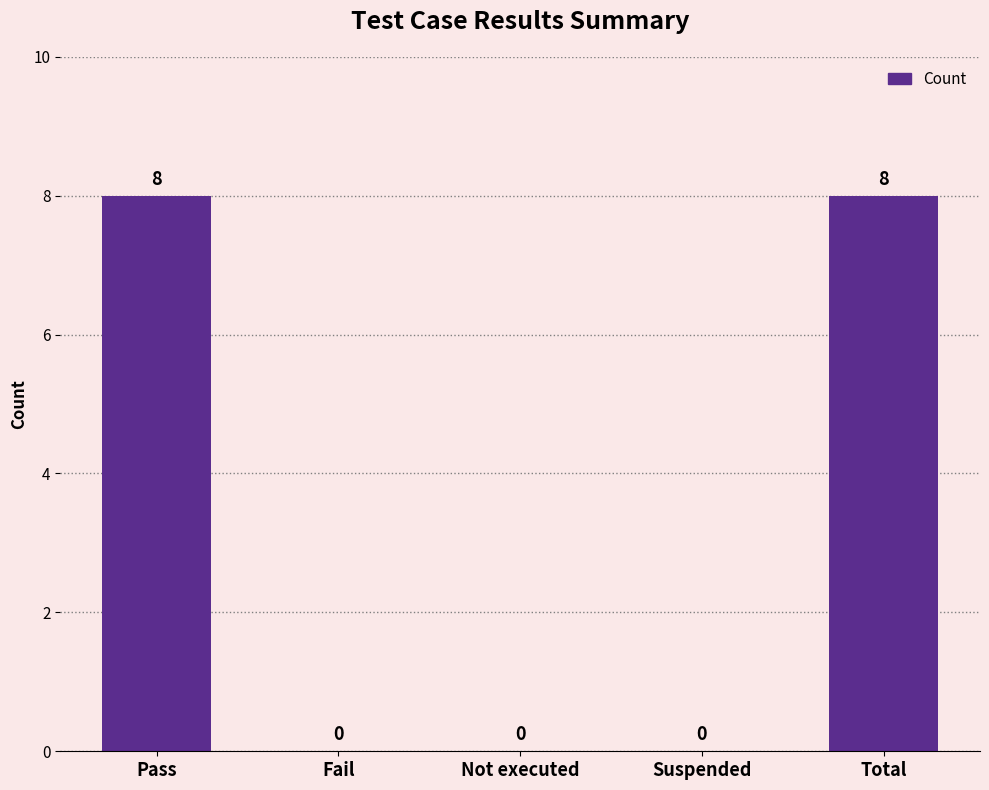

What is the sum of the values at Not executed and Total?

8